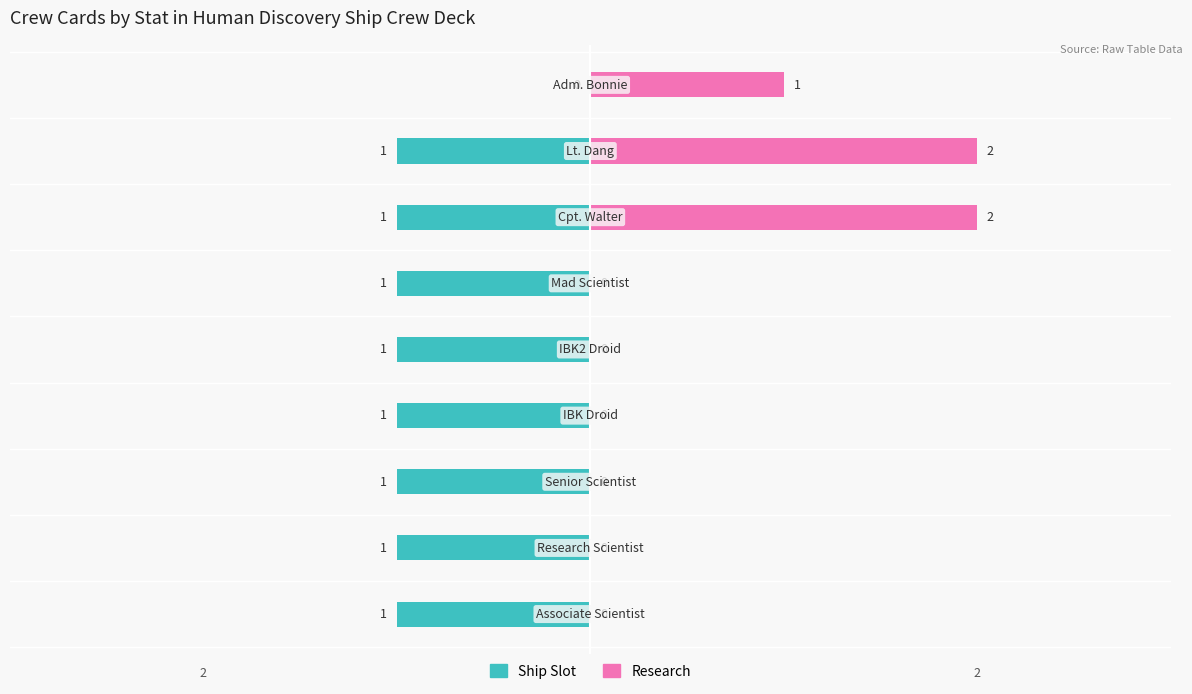

What is the total value across all series at 4?

-1